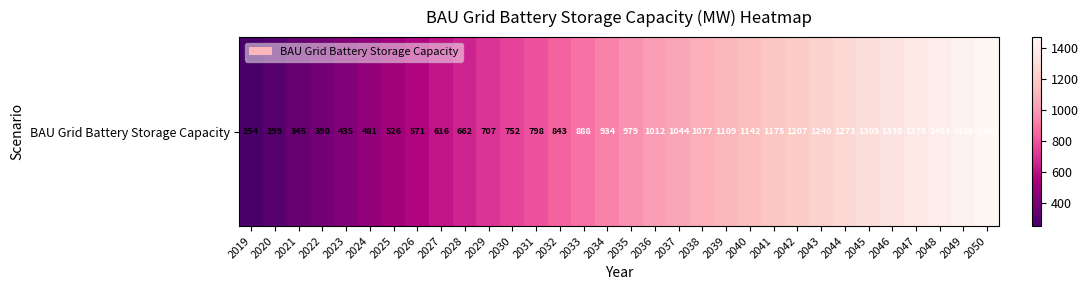

List the labels in order of value, largest first.

2050, 2049, 2048, 2047, 2046, 2045, 2044, 2043, 2042, 2041, 2040, 2039, 2038, 2037, 2036, 2035, 2034, 2033, 2032, 2031, 2030, 2029, 2028, 2027, 2026, 2025, 2024, 2023, 2022, 2021, 2020, 2019